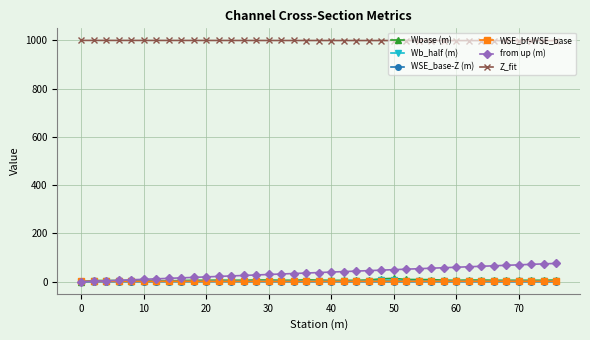

Does the chart have visible grid lines?

Yes